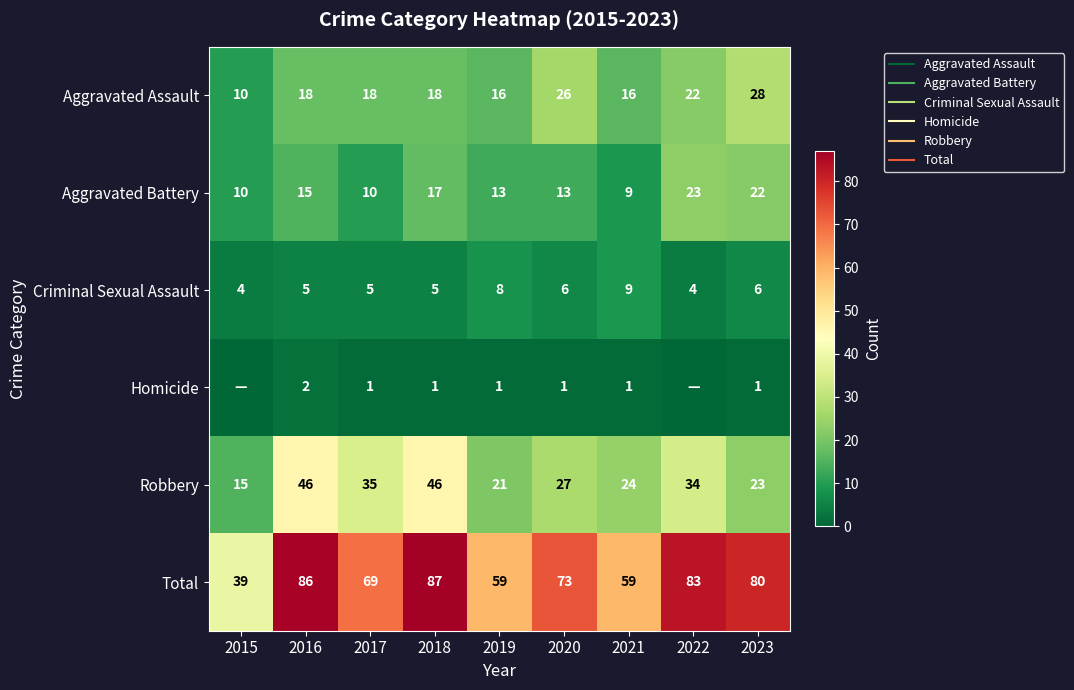

Read the Homicide value at 2019.

1